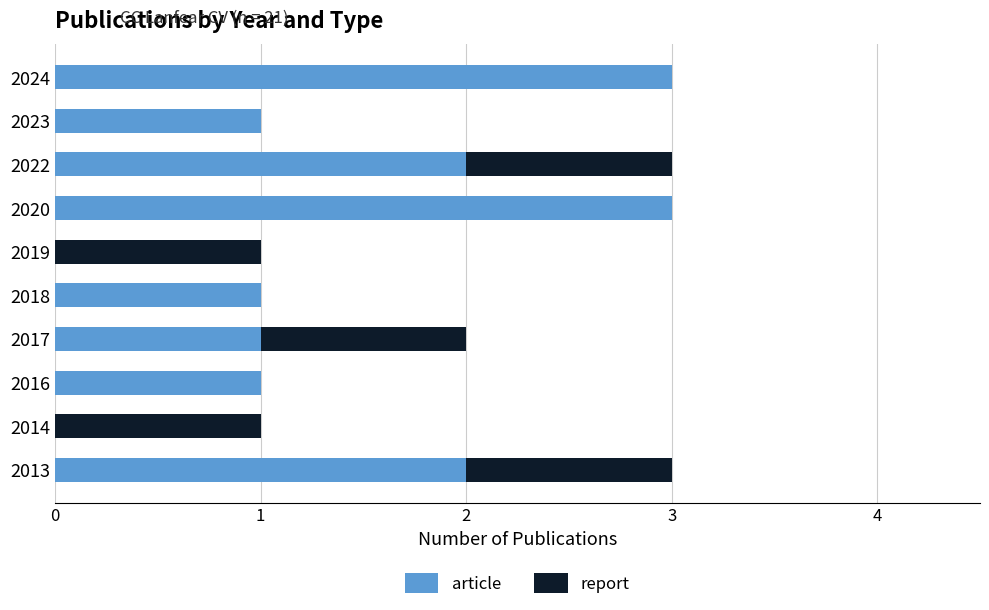

Is it true that article equals 2 at 2024?

False